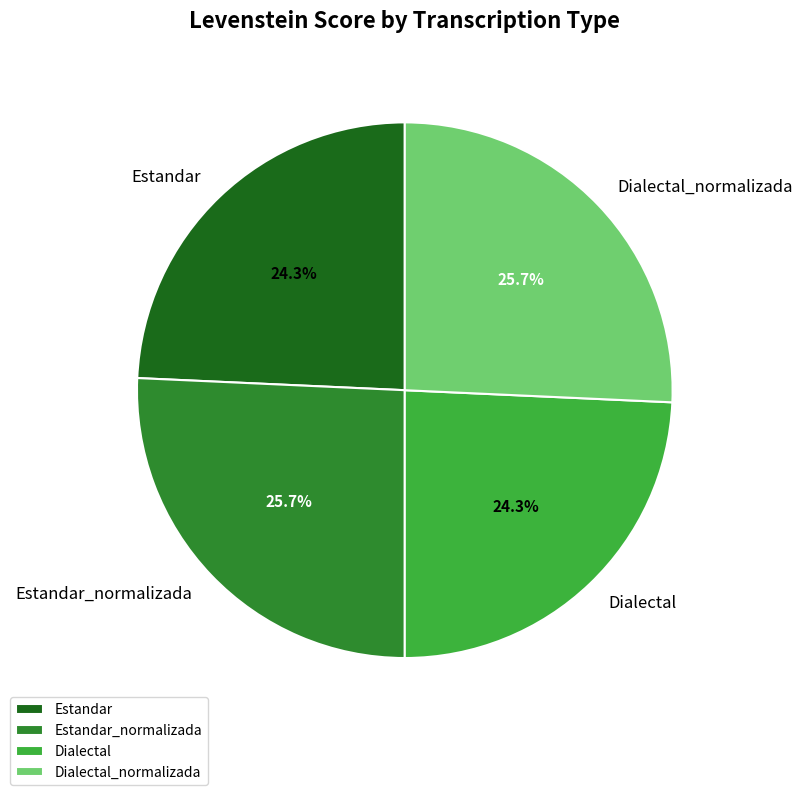

What percentage is NOT represented by Estandar_normalizada?

74.3%